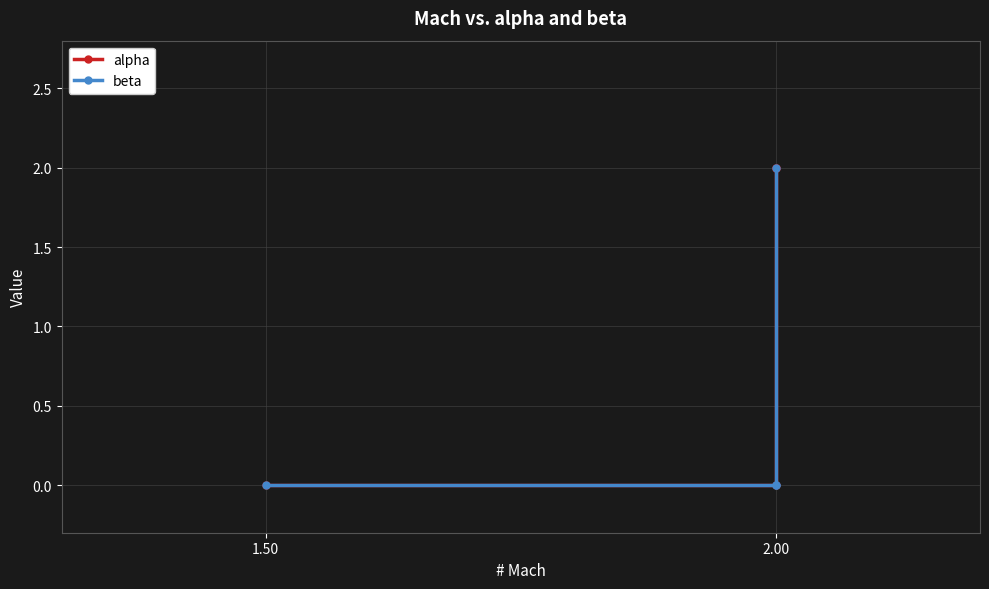

Between 2 and 2.00, which is larger?

2